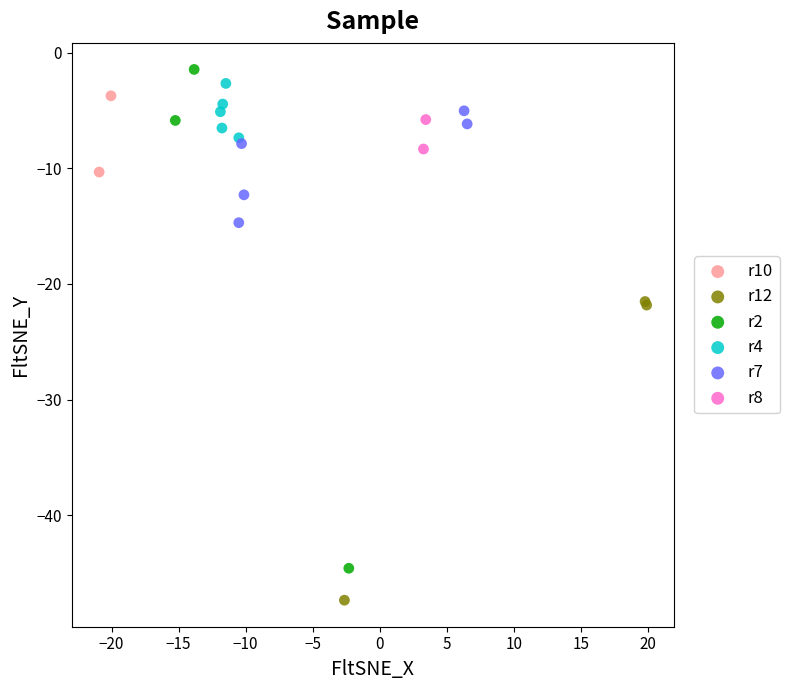

Which series contains the lowest Y value?

r12